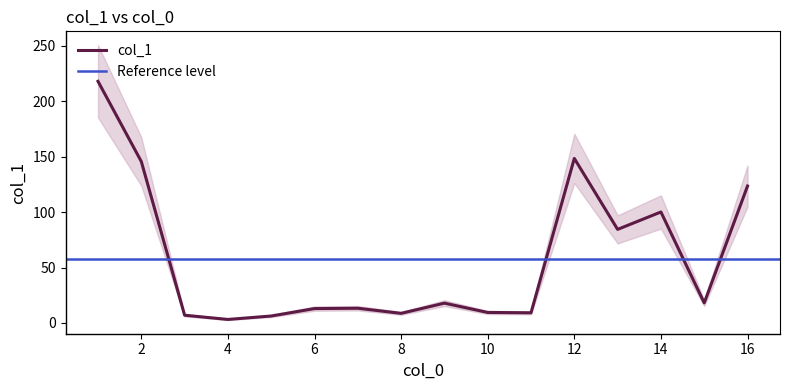

The value of col_1 at 10 is 9.5. True or false?

True